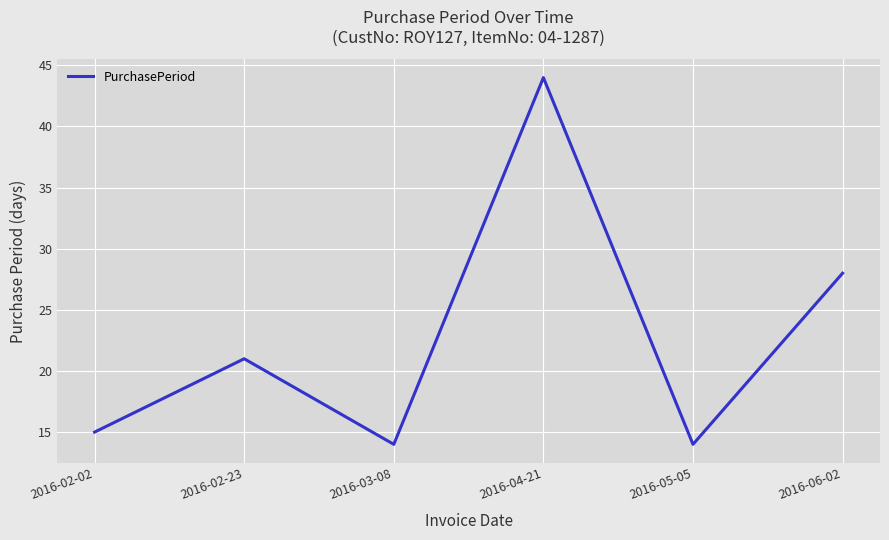

What is the ratio of the value at 2016-05-05 to the value at 2016-04-21?

0.3